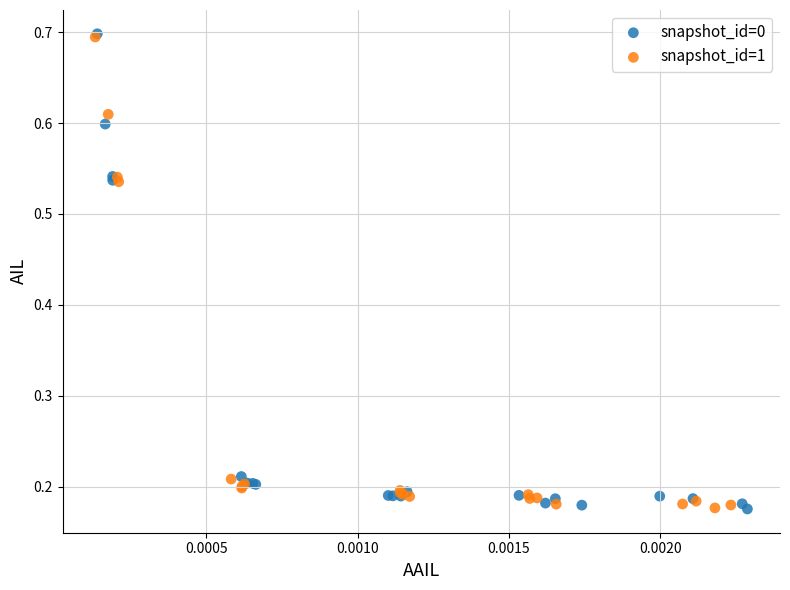

Which series has the largest Y range (max minus min)?

snapshot_id=0